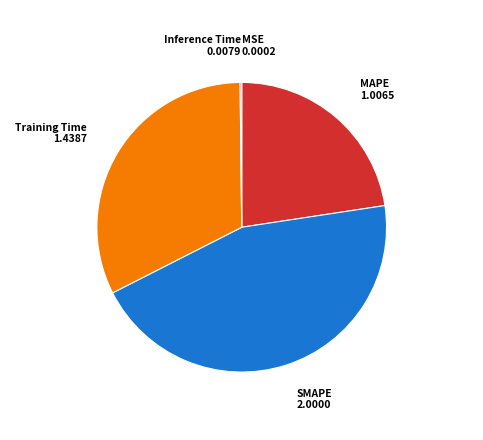

Does any single category account for the majority?

No